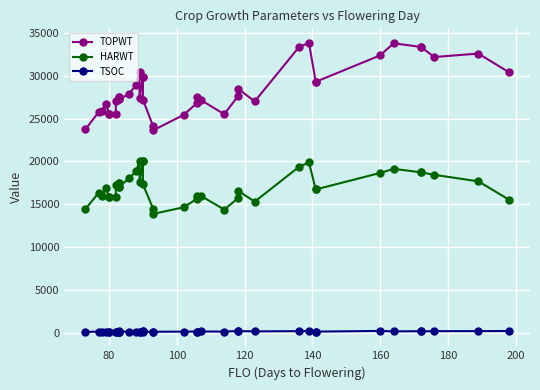

At how many categories does at least one series exceed 6216?

40